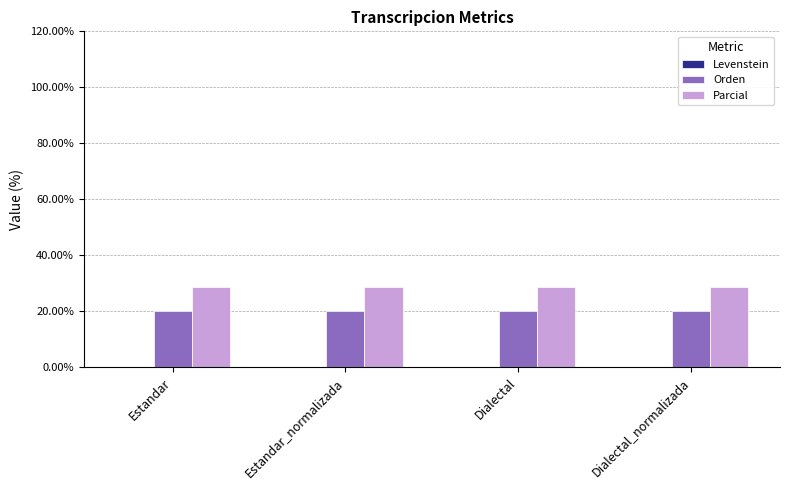

List the series in order of their overall mean, lowest first.

Orden, Parcial